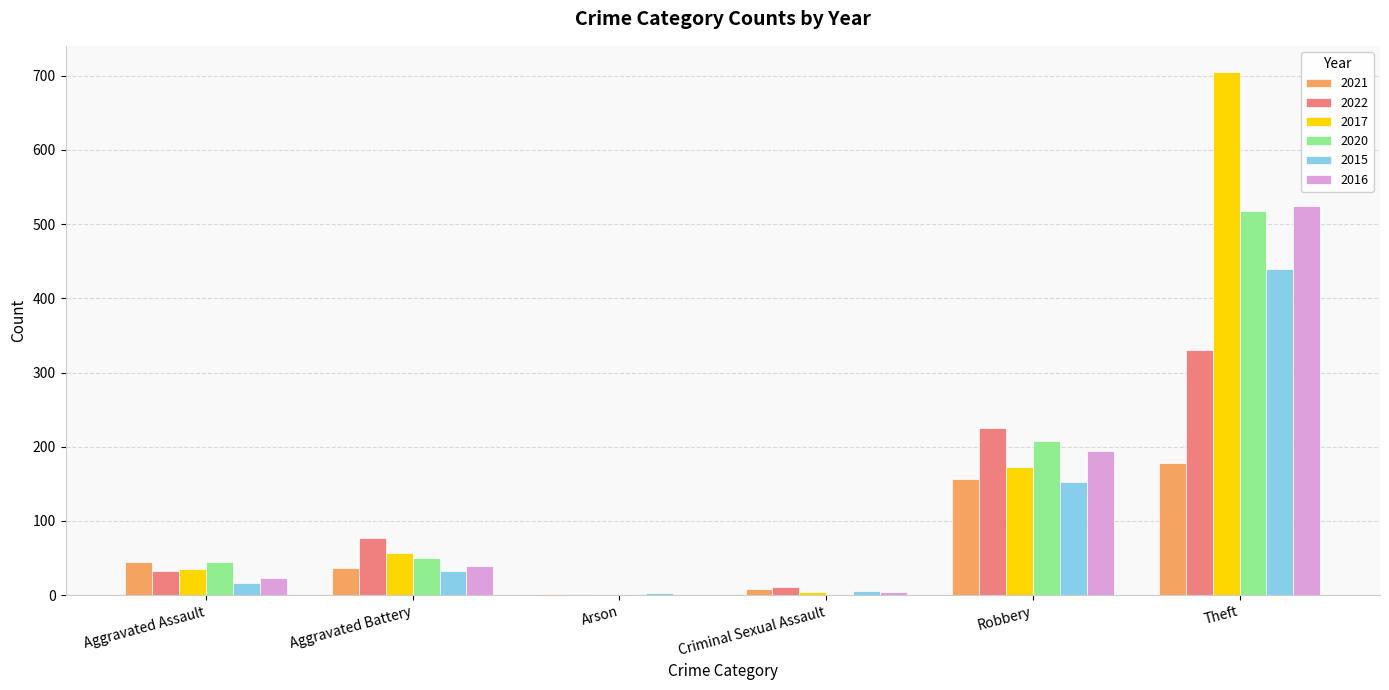

What is the sum of the 2021 values at Robbery and Theft?

334